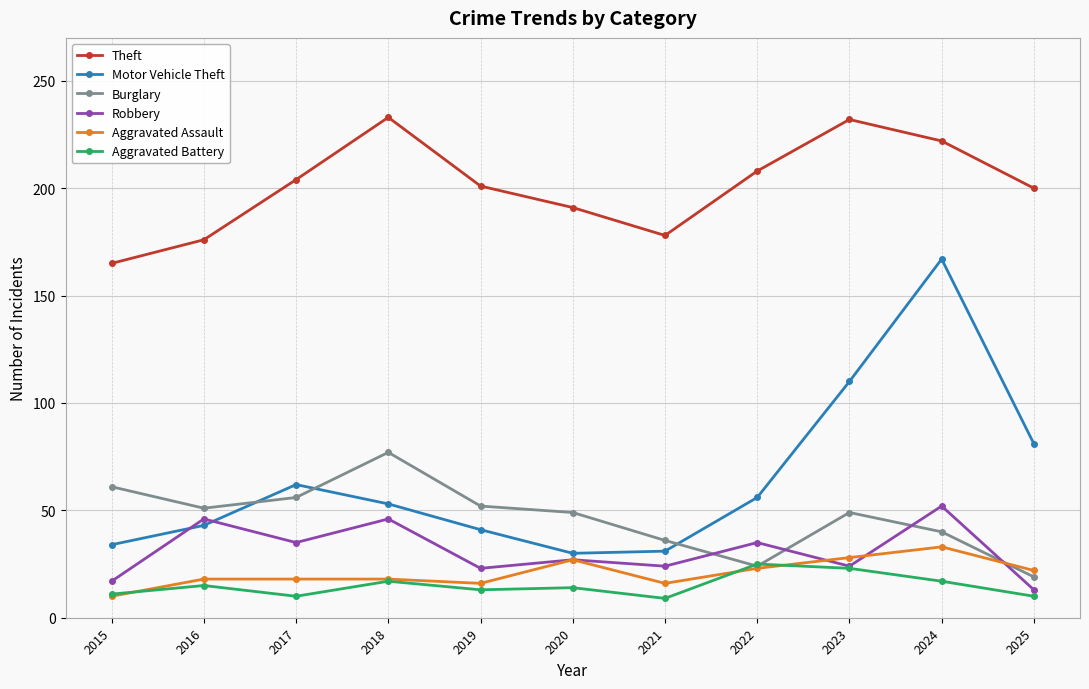

Is the value of Aggravated Battery at 2017 greater than the value of Burglary at 2024?

No